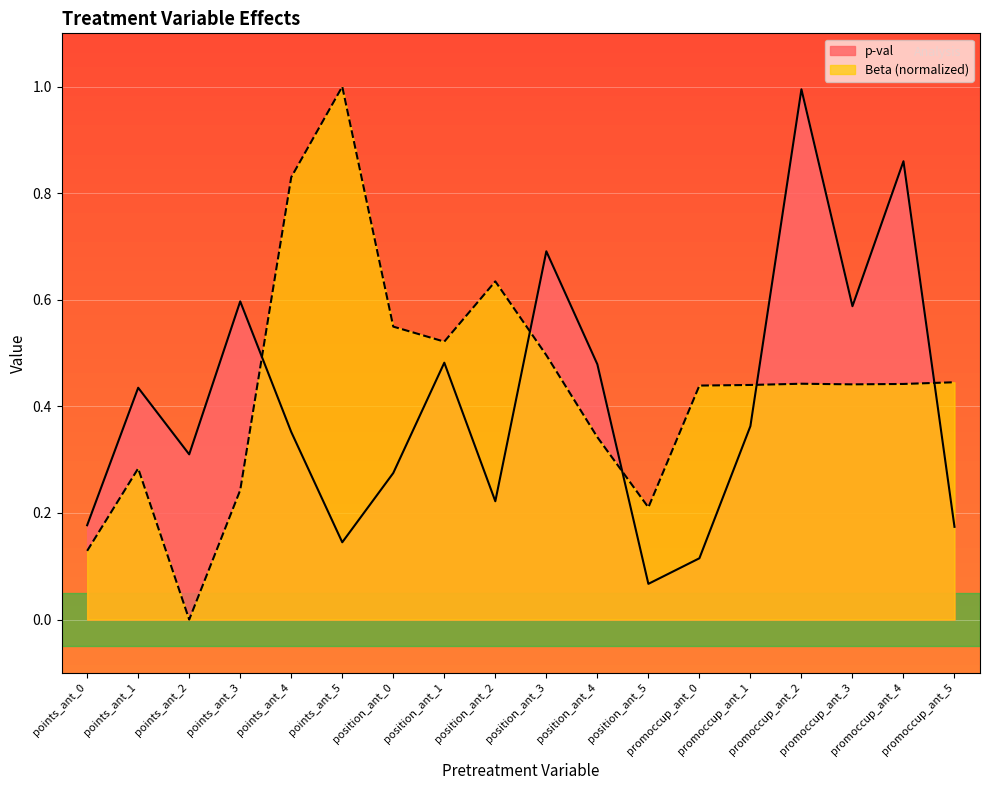

How many lines are shown in the chart?

2